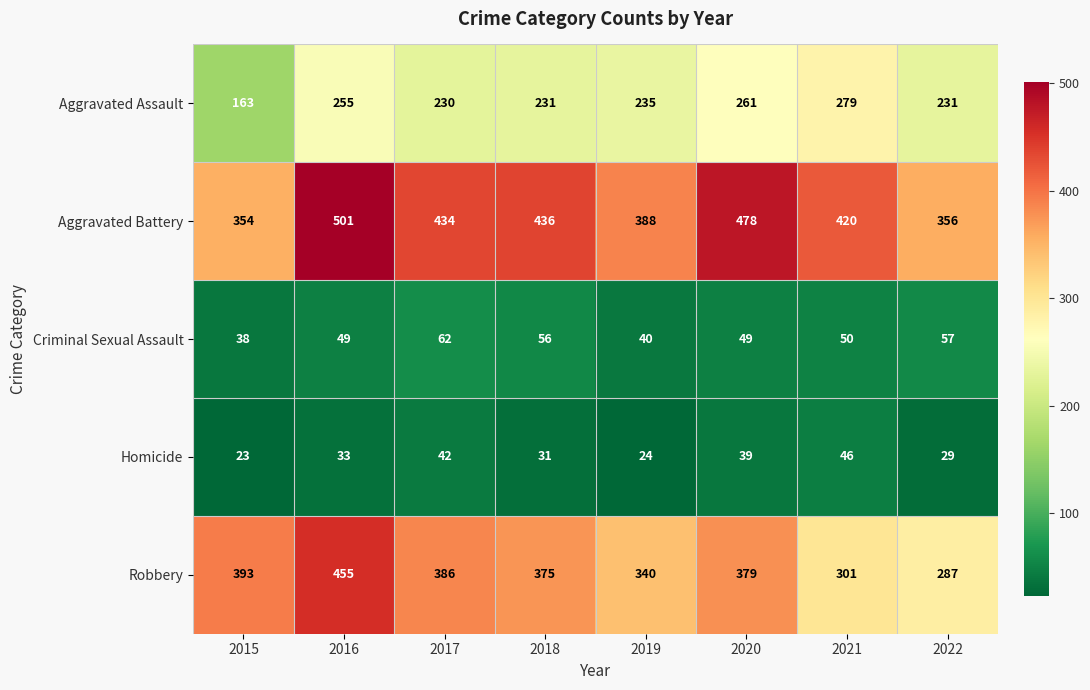

How many series are shown in this chart?

5